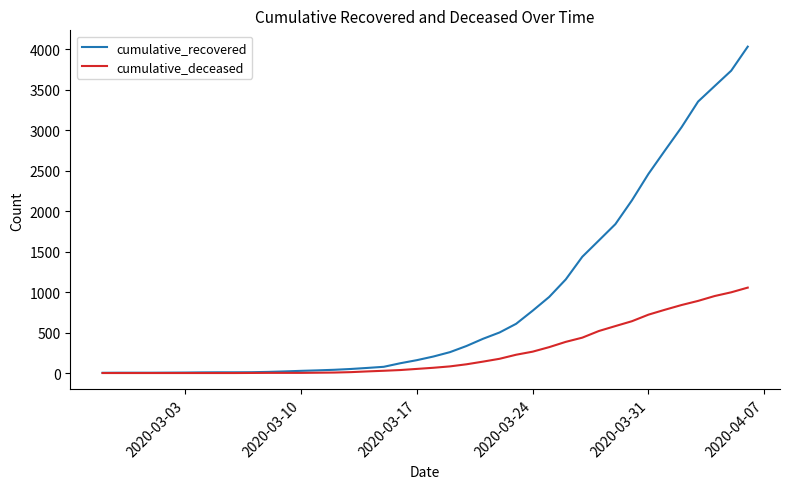

Rank the series by their average value, from lowest to highest.

cumulative_deceased, cumulative_recovered